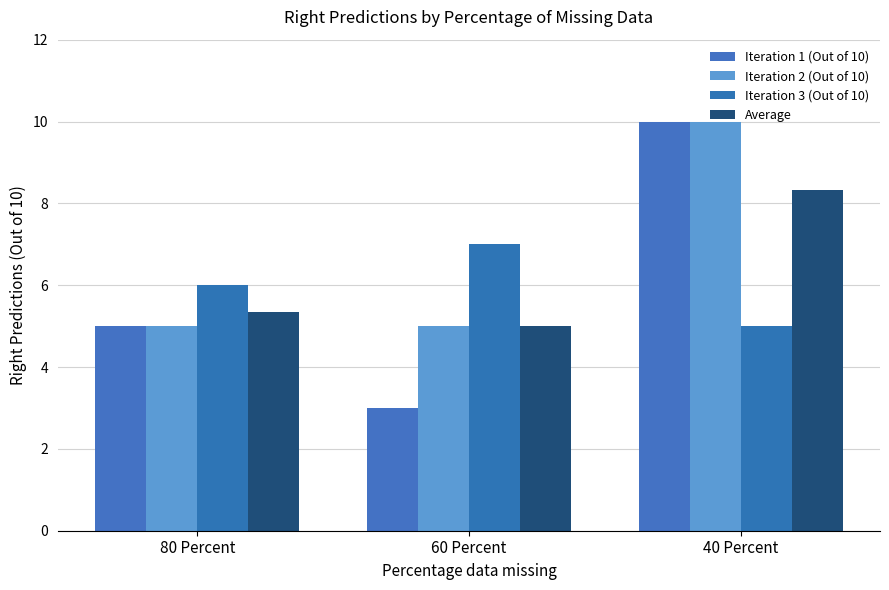

What is the total value across all series at 80 Percent?

21.3